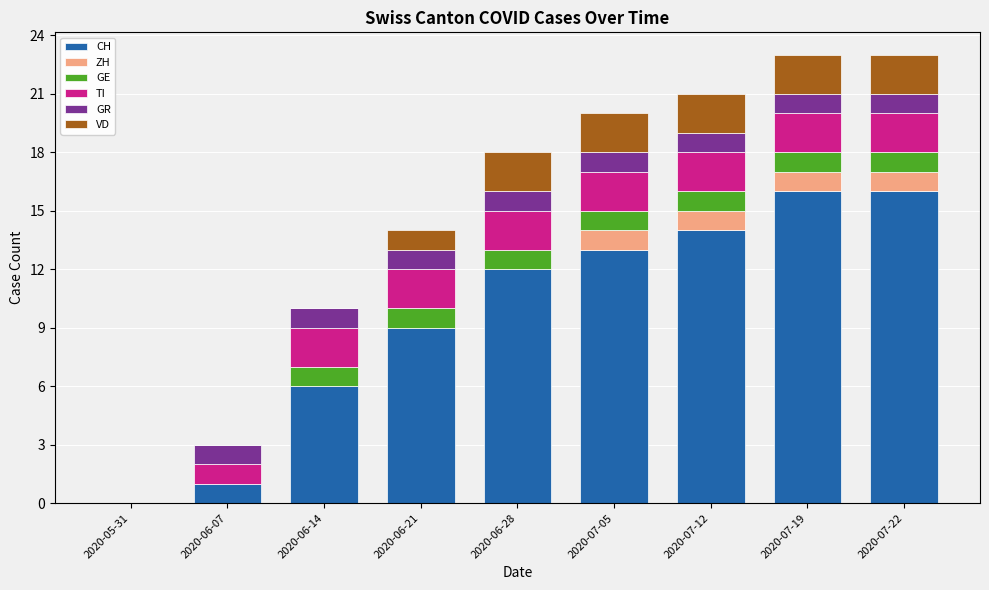

How many distinct data groups are displayed?

6